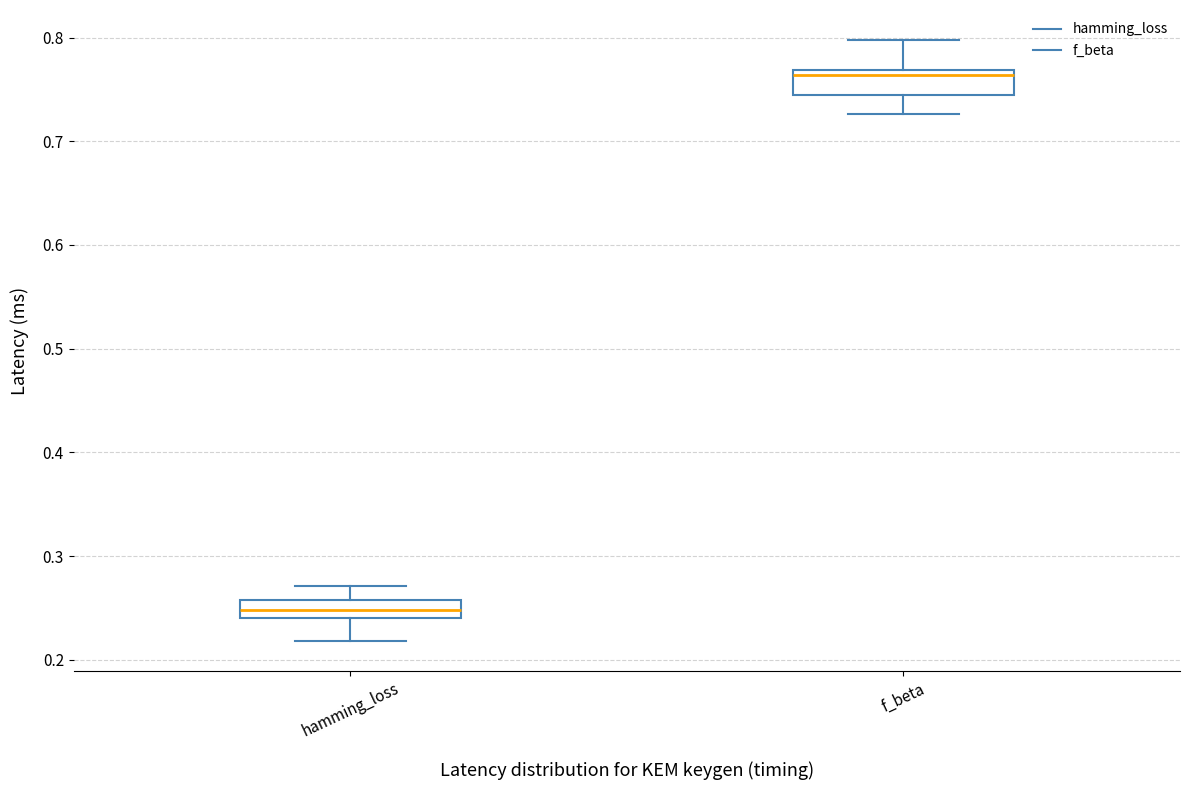

Reading left to right, read every box against the y-axis: the position of its median line, the range the box covers, and the ends of its whiskers. The values are not printed on the chart, so give them approximately, as read against the axis.

hamming_loss: median 0.25, box 0.24 to 0.26, whiskers 0.22 to 0.27
f_beta: median 0.76, box 0.74 to 0.77, whiskers 0.73 to 0.80